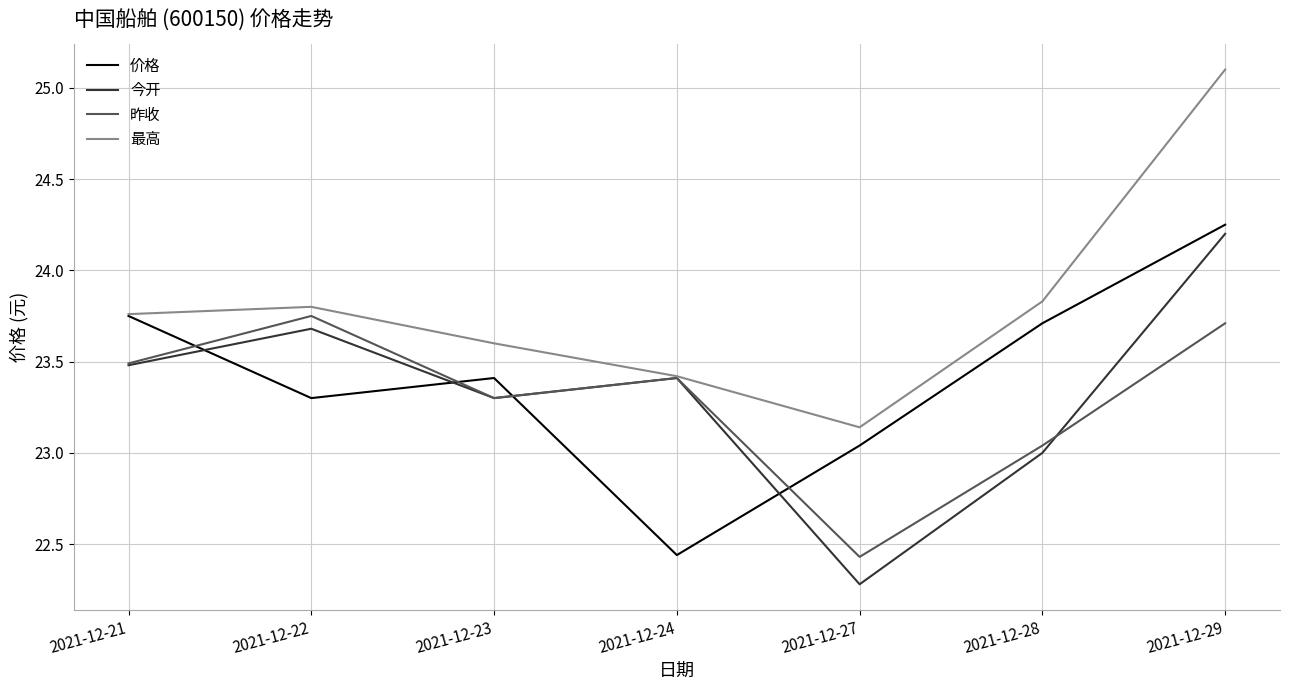

What is the approximate value of 昨收 at 2021-12-23?

23.3